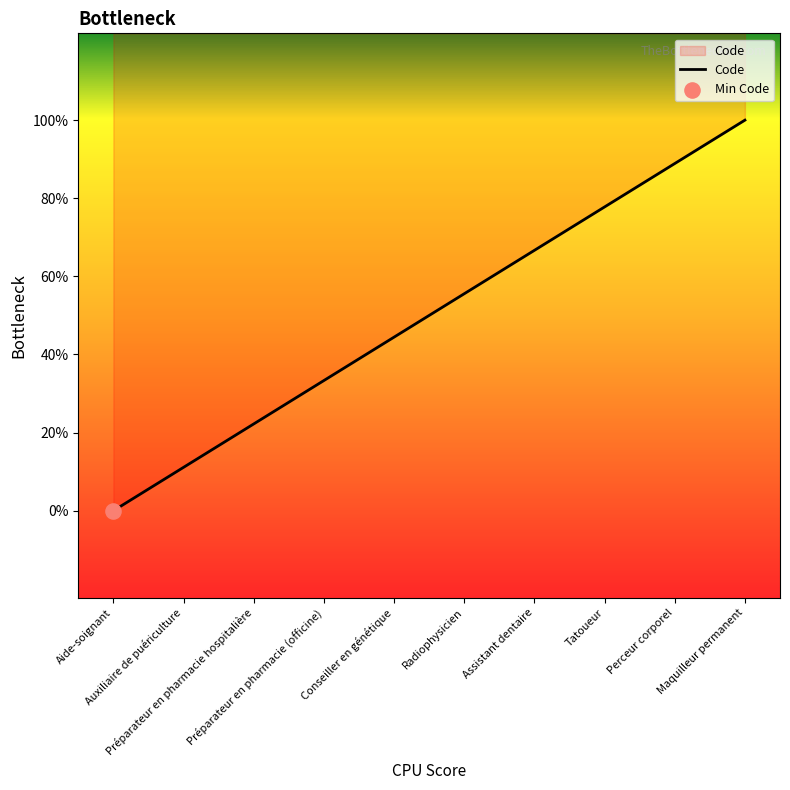

Between Maquilleur permanent and Préparateur en pharmacie (officine), which is larger?

Maquilleur permanent